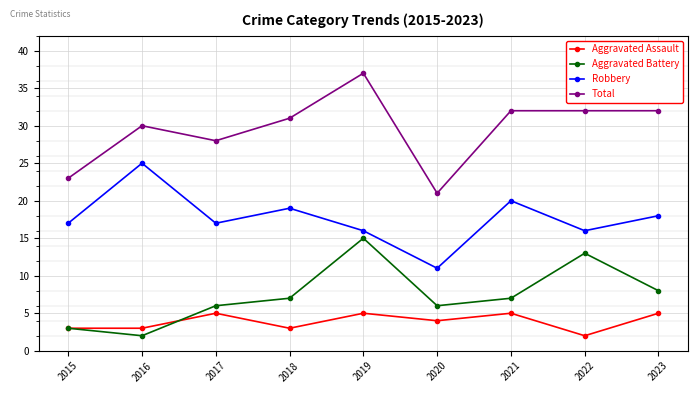

Reading right to left, extract all data points from this chart.

Aggravated Assault: 2023=5	2022=2	2021=5	2020=4	2019=5	2018=3	2017=5	2016=3	2015=3
Aggravated Battery: 2023=8	2022=13	2021=7	2020=6	2019=15	2018=7	2017=6	2016=2	2015=3
Robbery: 2023=18	2022=16	2021=20	2020=11	2019=16	2018=19	2017=17	2016=25	2015=17
Total: 2023=32	2022=32	2021=32	2020=21	2019=37	2018=31	2017=28	2016=30	2015=23